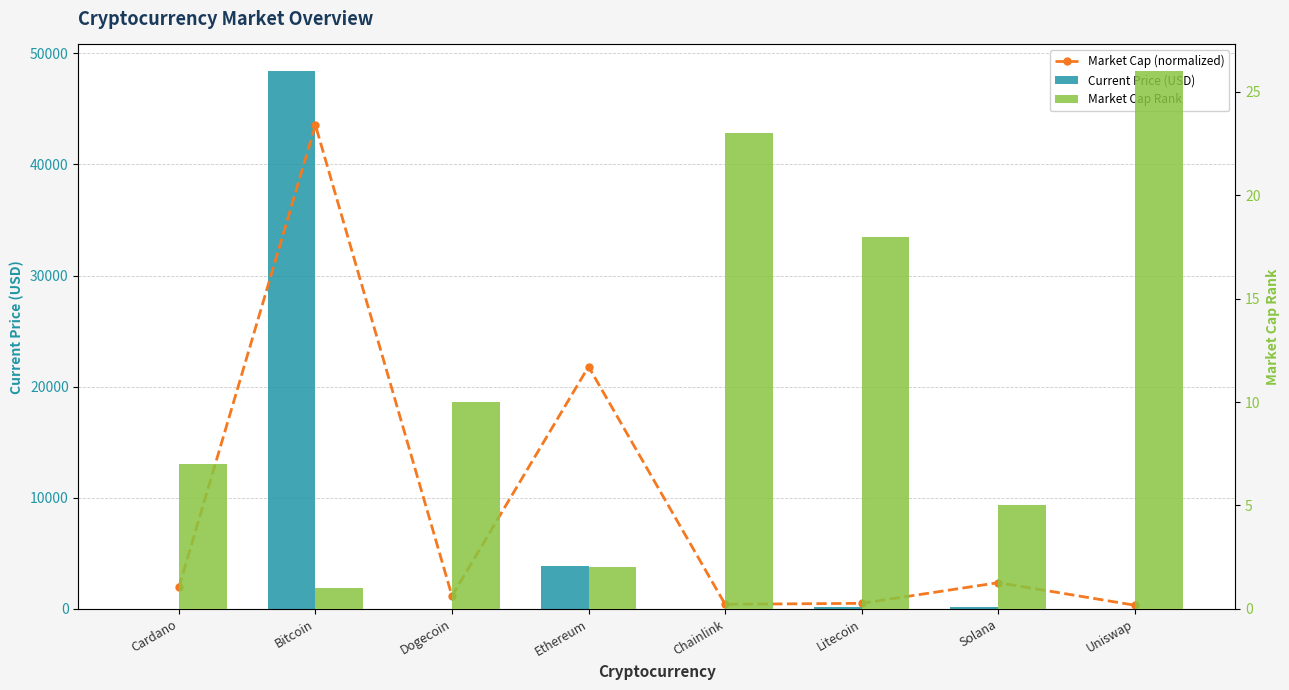

How many categories are shown in the chart?

8